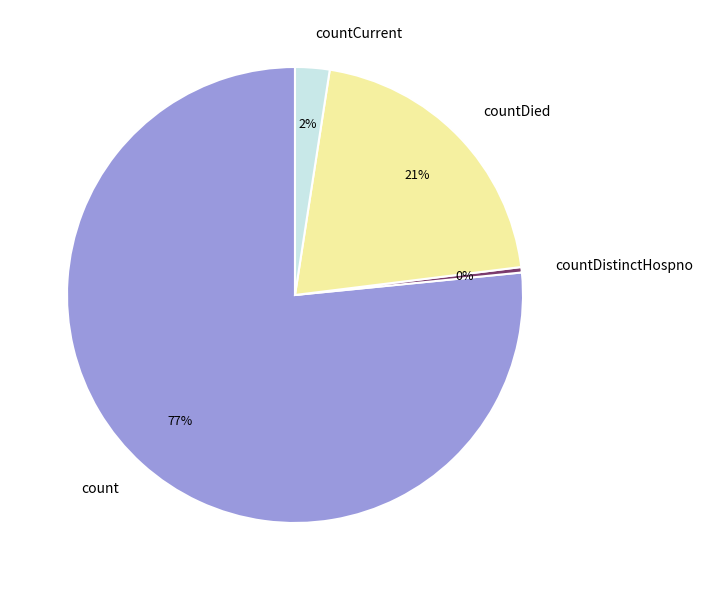

Which slice is the smallest?

countDistinctHospno